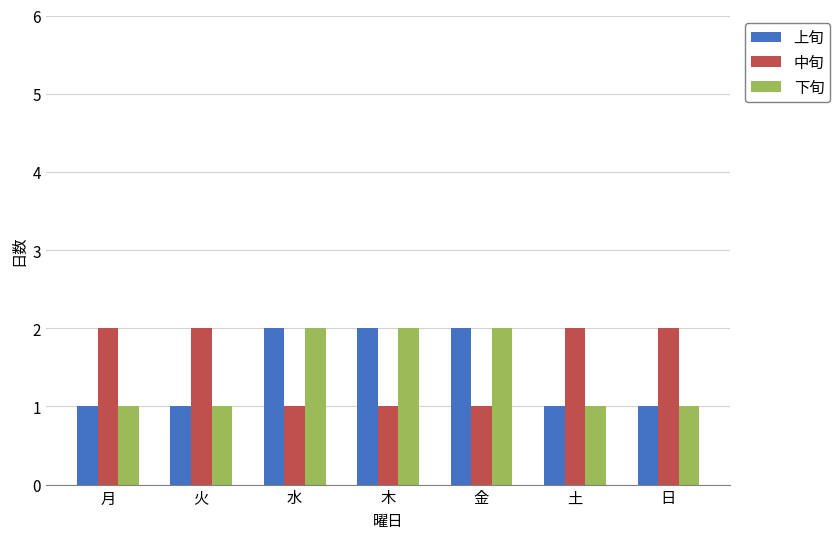

What is the total value across all series at 金?

5